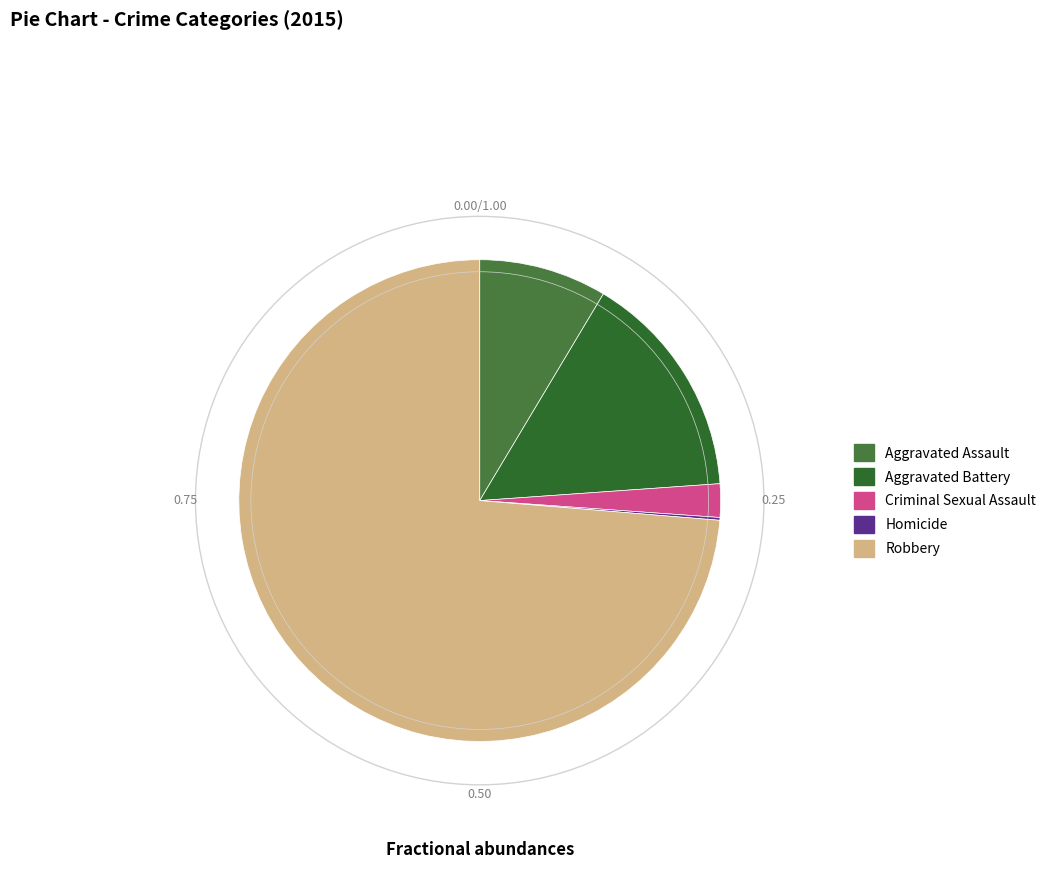

Which category accounts for the majority?

Robbery